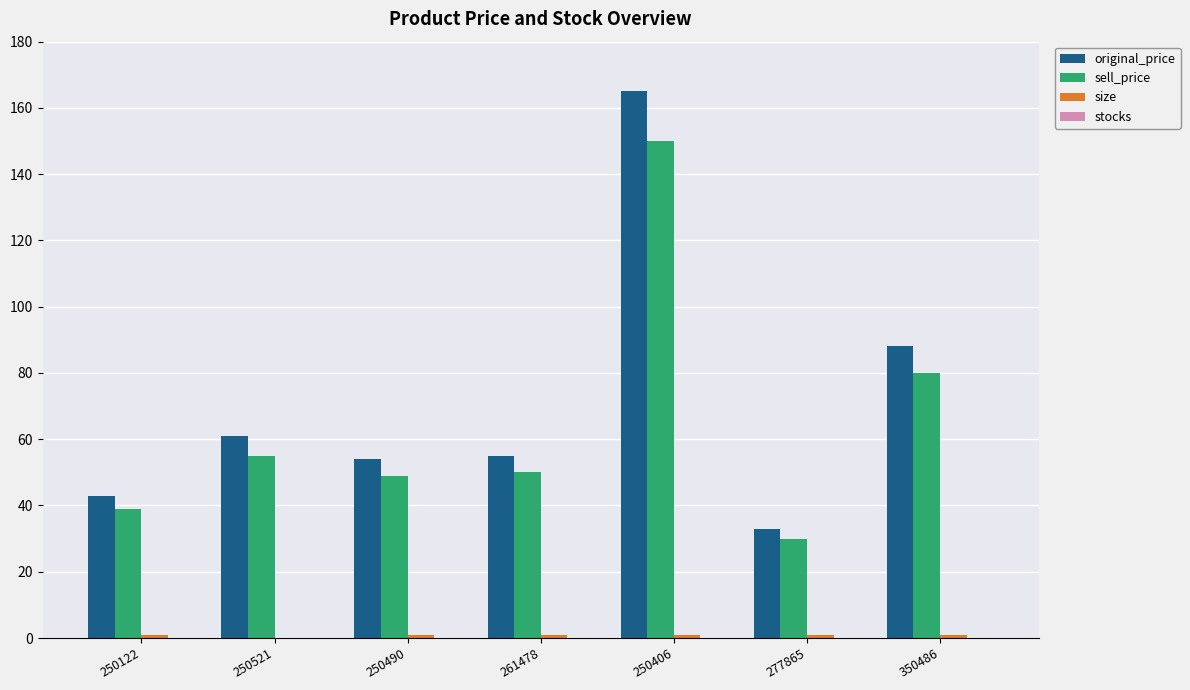

Between 250122 and 250490, which series saw the biggest shift?

original_price